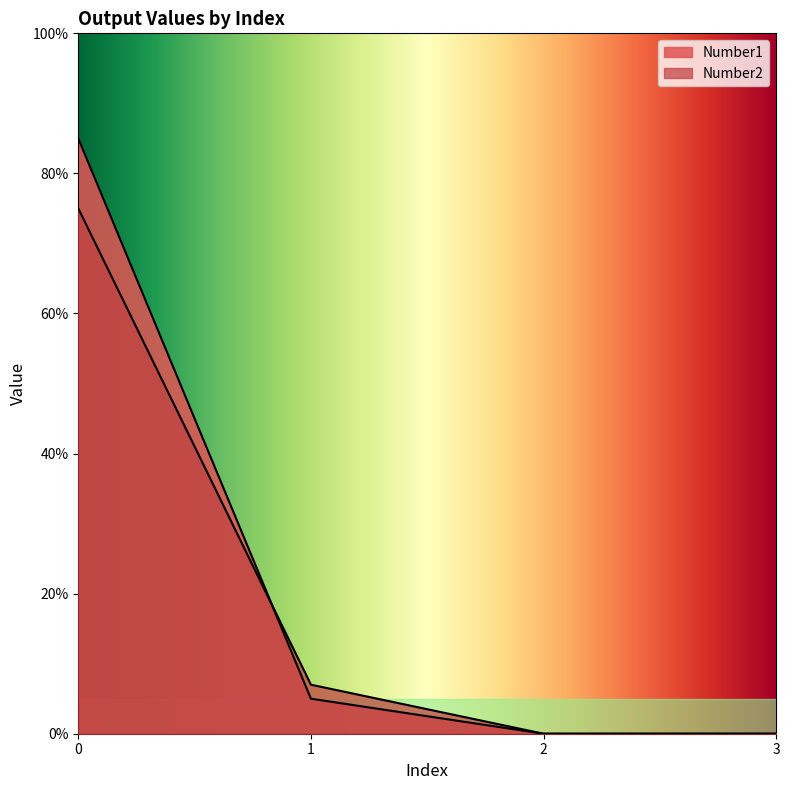

Rank the series at 1 from lowest to highest value.

Number1, Number2